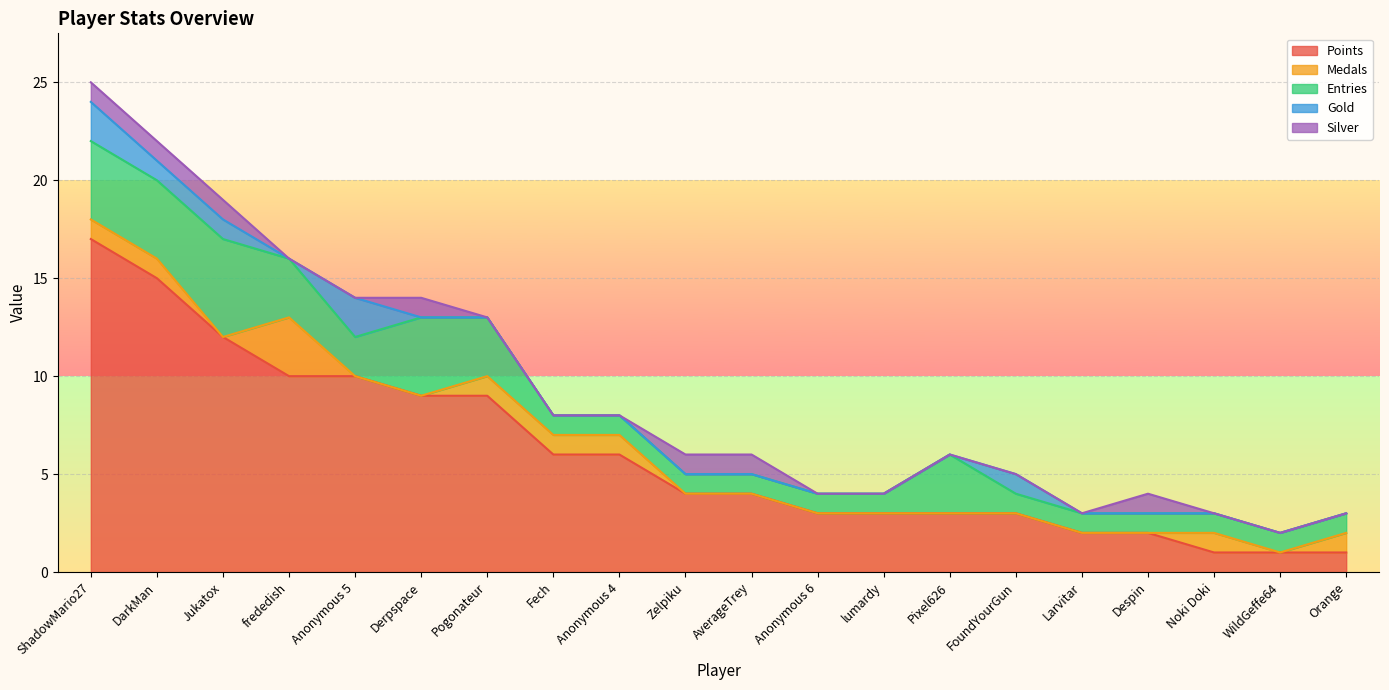

How many distinct data groups are displayed?

5